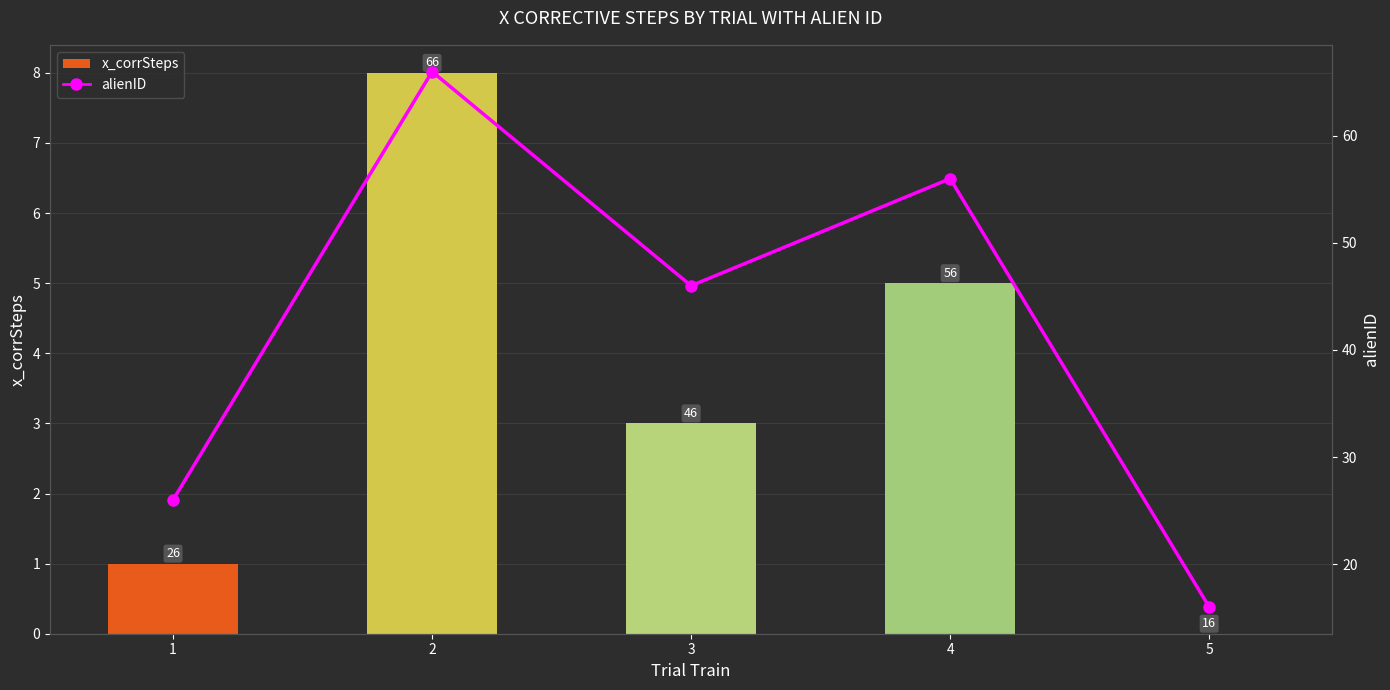

Which category has the highest value across all series?

2